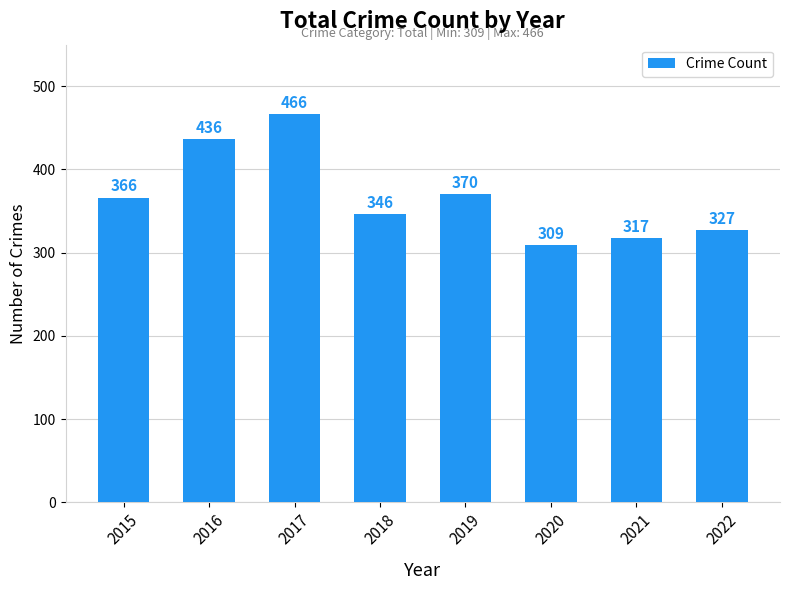

Rank the categories by value from lowest to highest.

2020, 2021, 2022, 2018, 2015, 2019, 2016, 2017